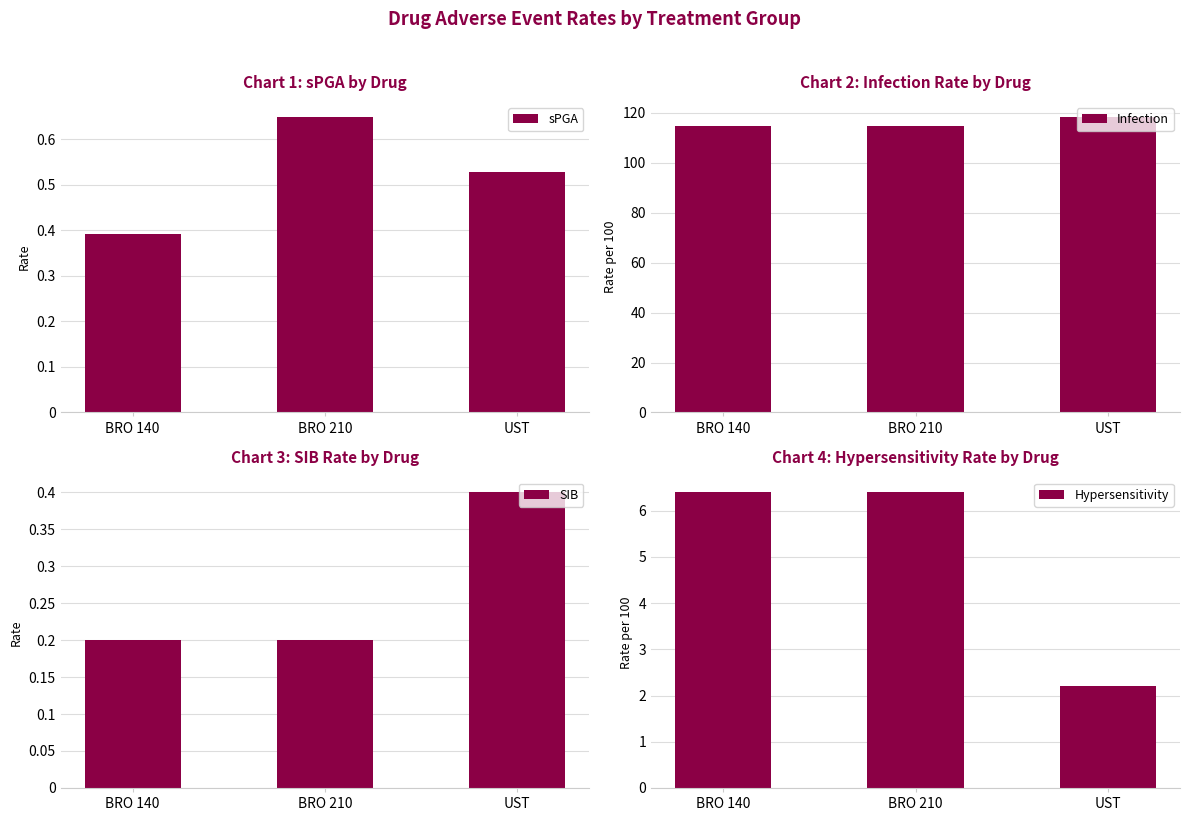

At how many categories does at least one series exceed 12?

3